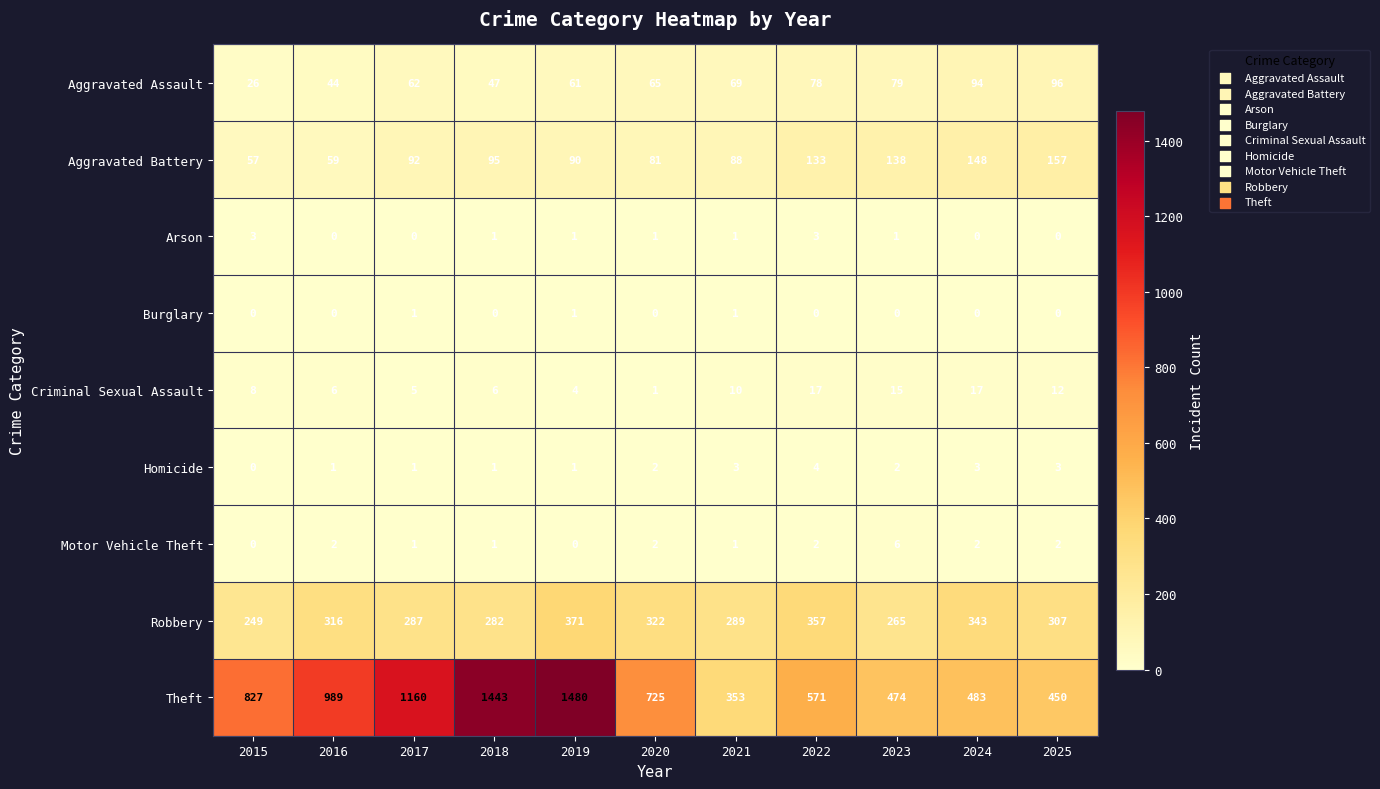

At which category is the sum across all series the highest?

2019